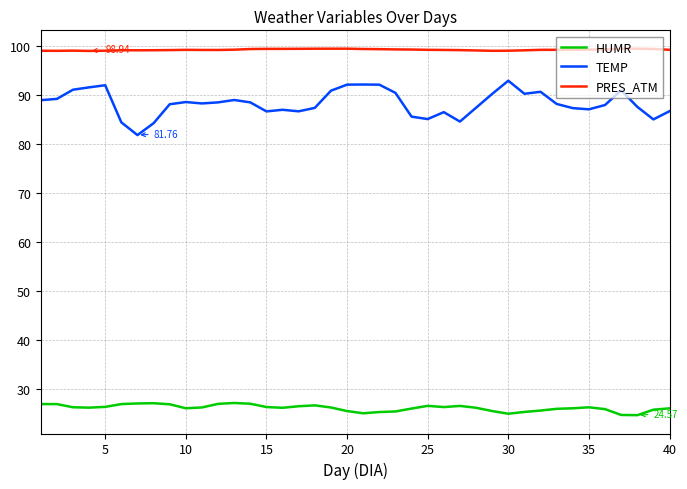

List the series in order of their peak value, lowest first.

HUMR, TEMP, PRES_ATM